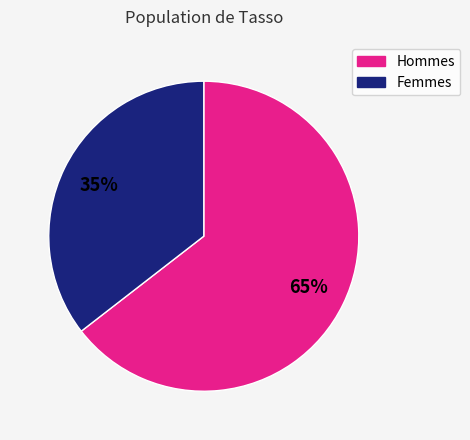

To the nearest percent, what is the average slice percentage?

50%